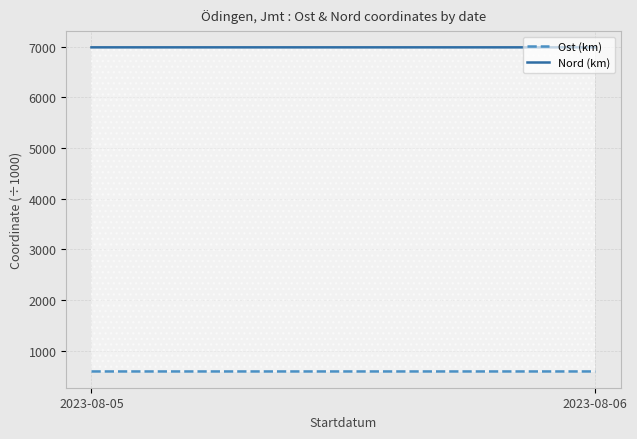

True or false: Ost (km) has a value of 337.1 at 2023-08-05.

False